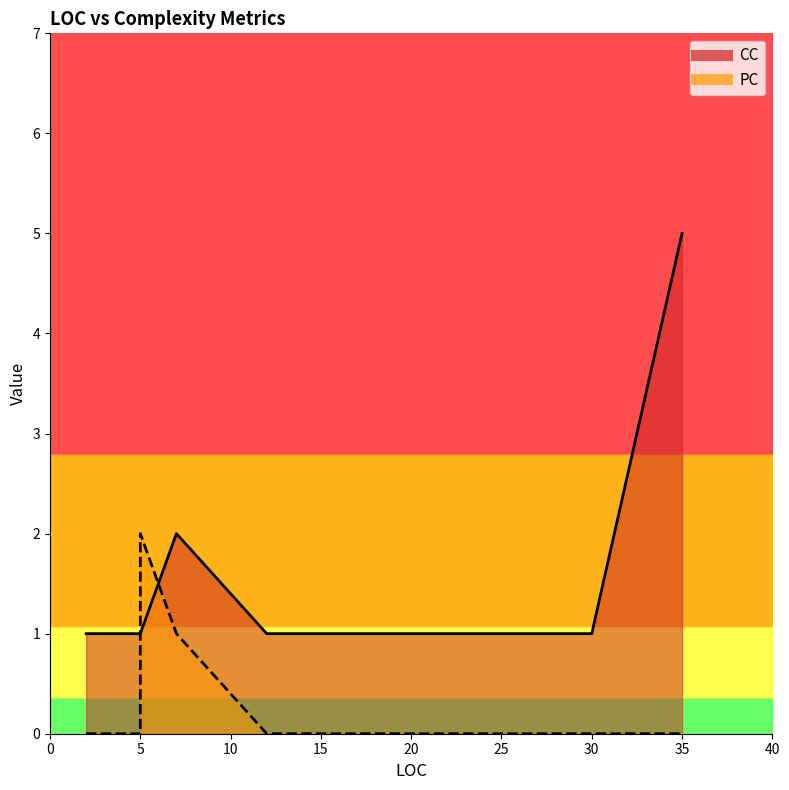

What is the total value across all series at 30?

1